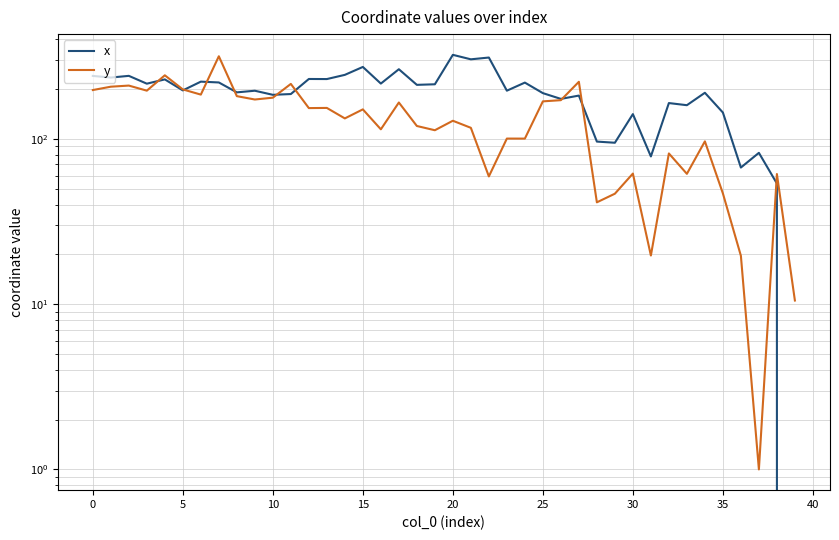

What is the difference between the y values at 30 and 16?

52.6